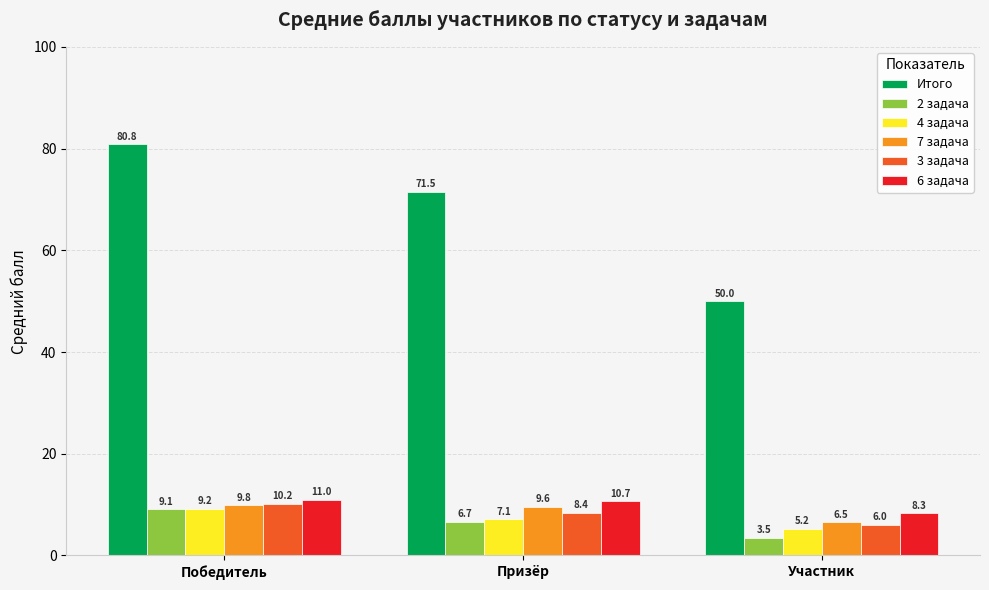

The value of 3 задача at Участник is 9.9. True or false?

False